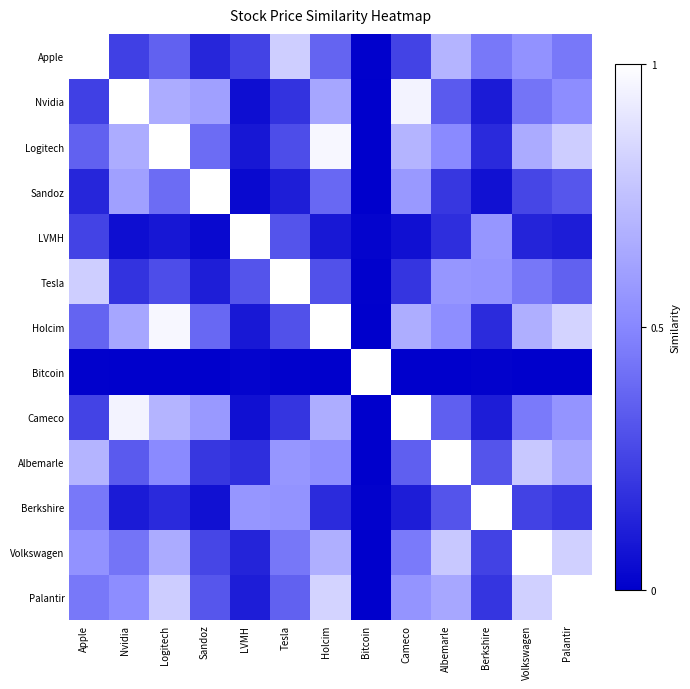

Which has a higher value, Holcim or Albemarle?

Albemarle